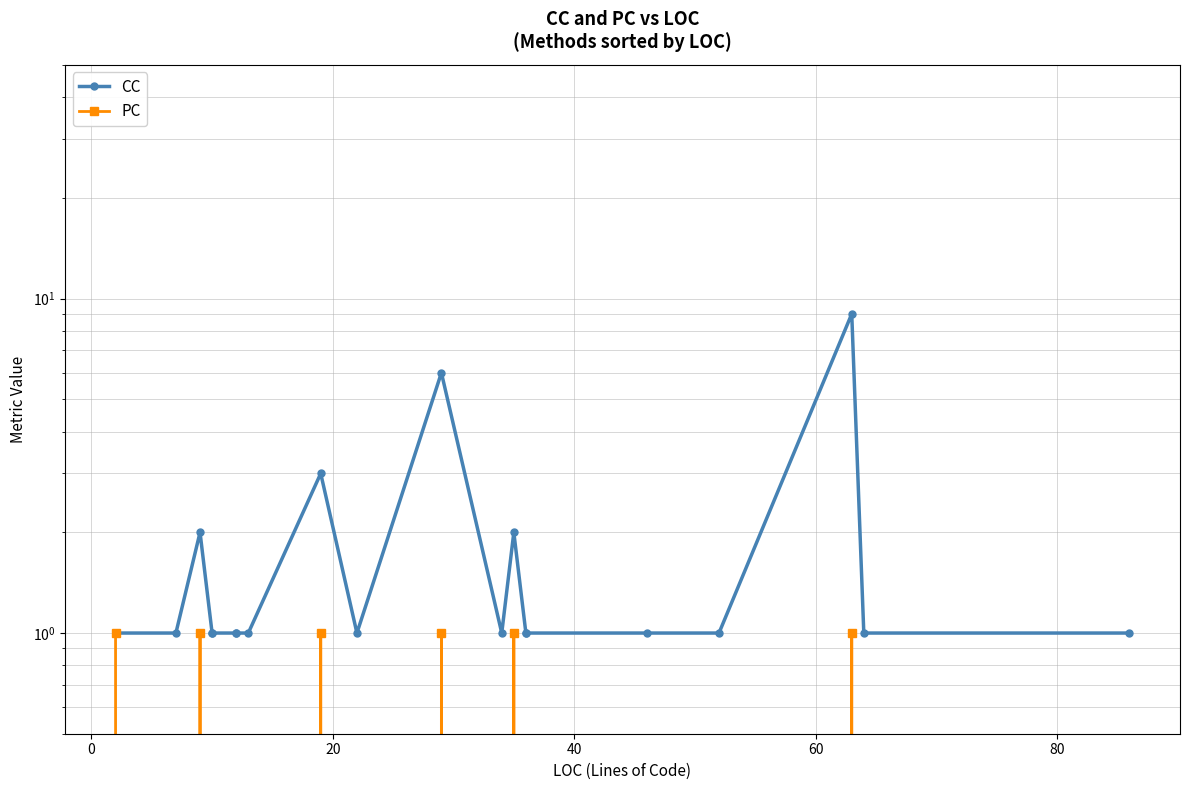

What is the difference between the second highest and minimum values in the CC series?

5